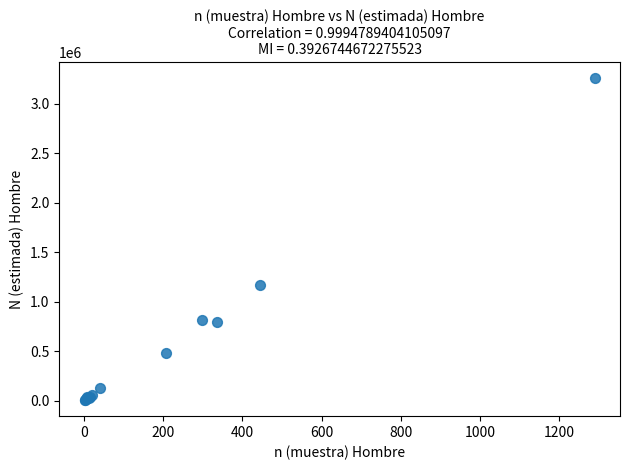

What Y value in the scatter plot is closest to 1631640?

1164038